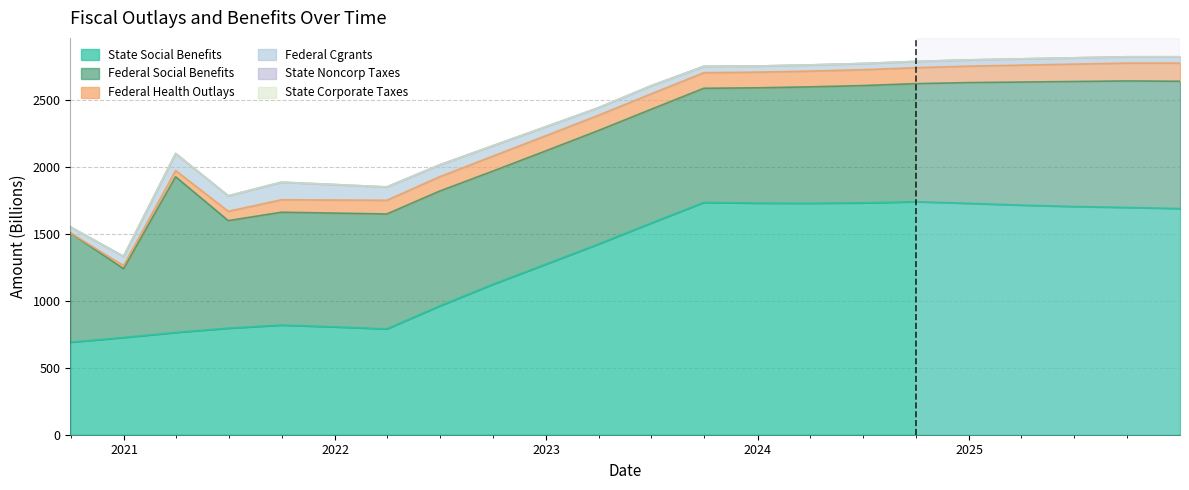

What are all the series names shown in the legend?

add_state_social_benefits, add_federal_social_benefits, add_federal_health_outlays, add_federal_cgrants, add_state_noncorp_taxes, add_state_corporate_taxes